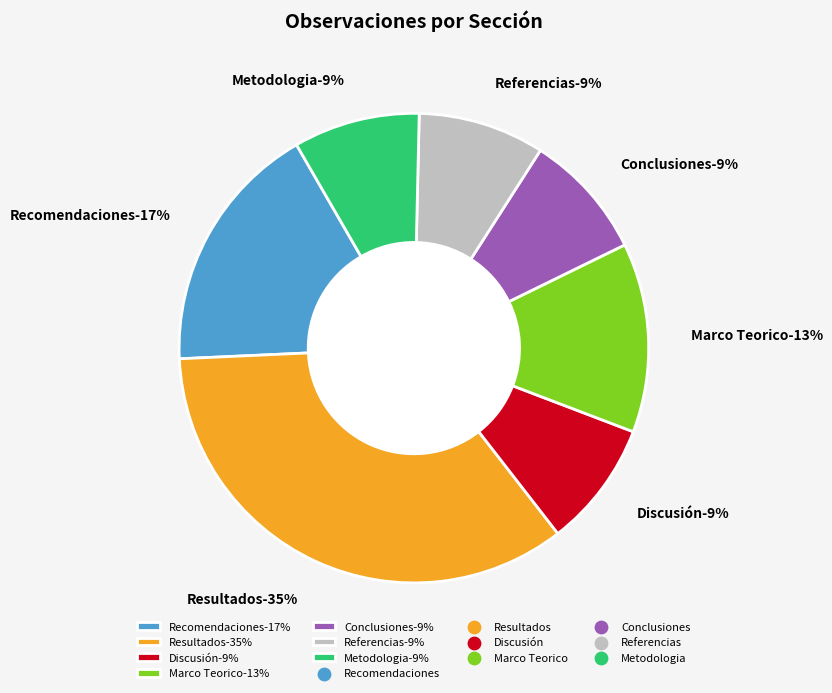

Approximately how many times larger is the value at Discusión compared to Conclusiones?

1.0